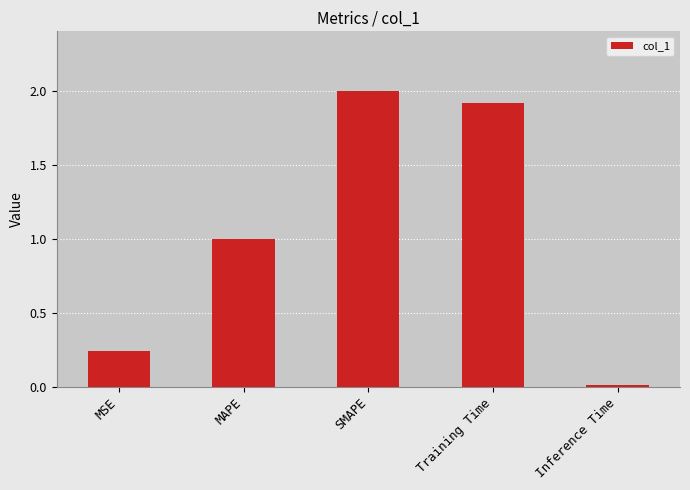

What is the value of the 4th bar from the left?

1.9